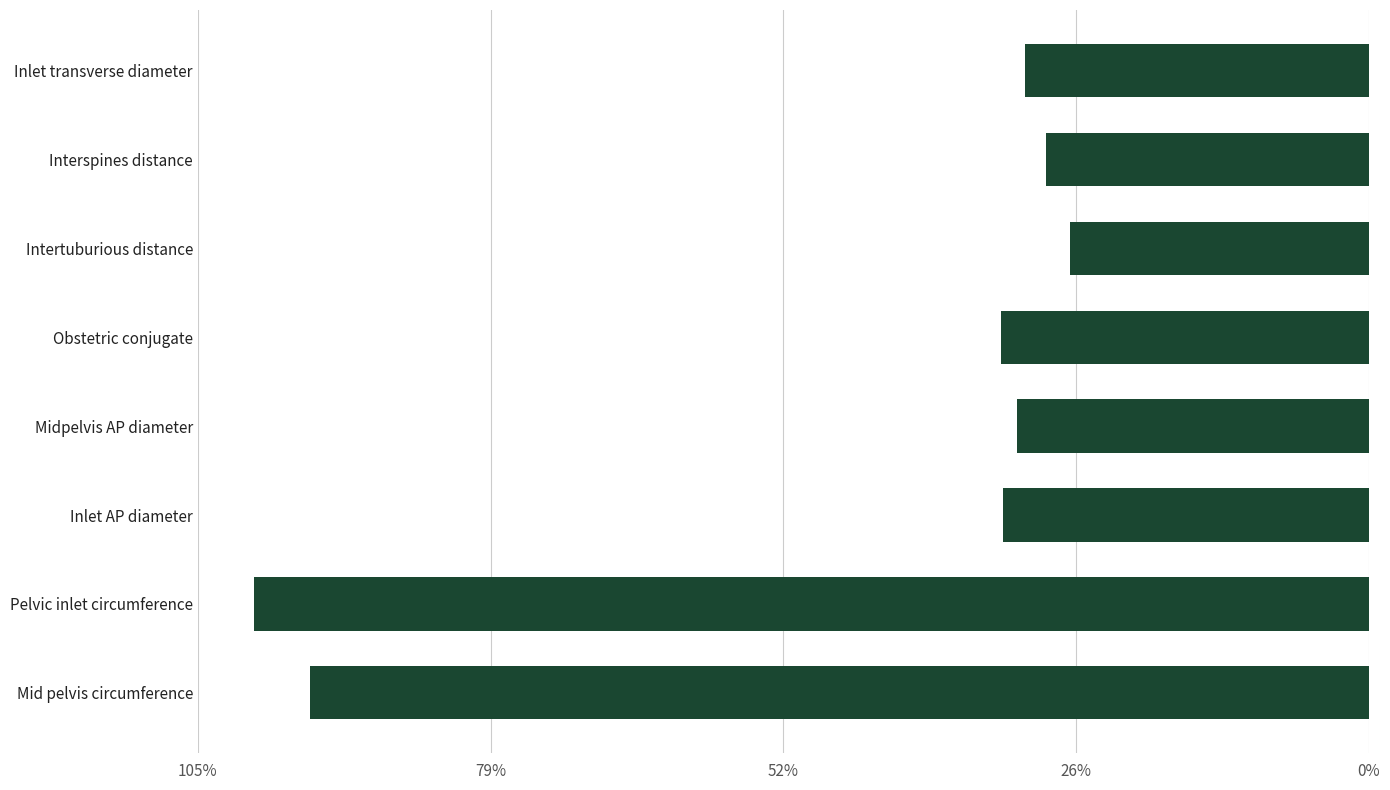

Does the chart contain any negative values?

Yes